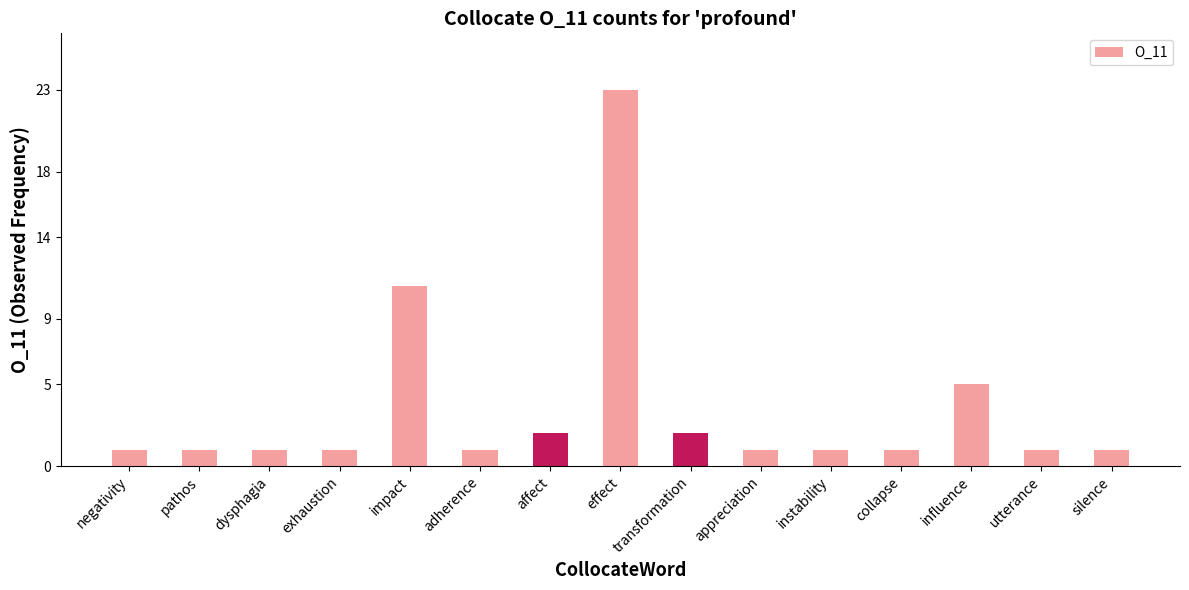

At which label is the value closest to 12?

impact